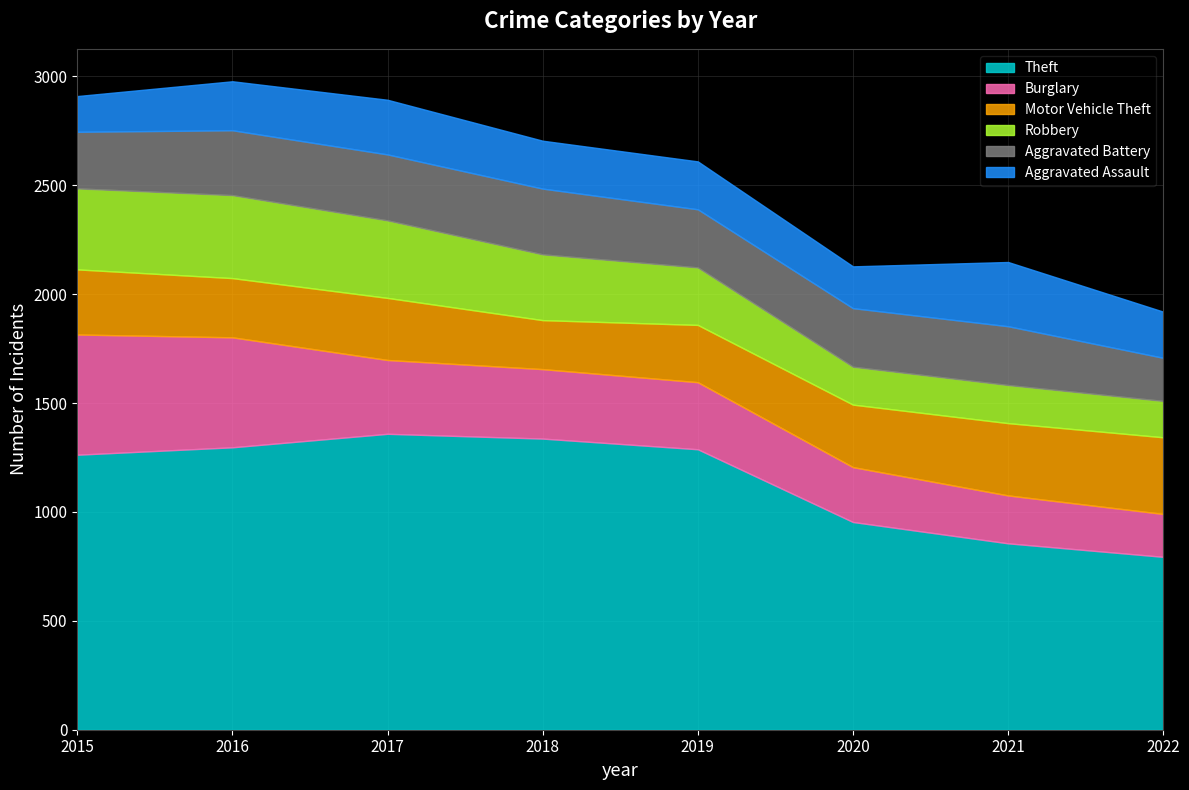

Where do Robbery and Aggravated Assault first cross each other?

2019 and 2020